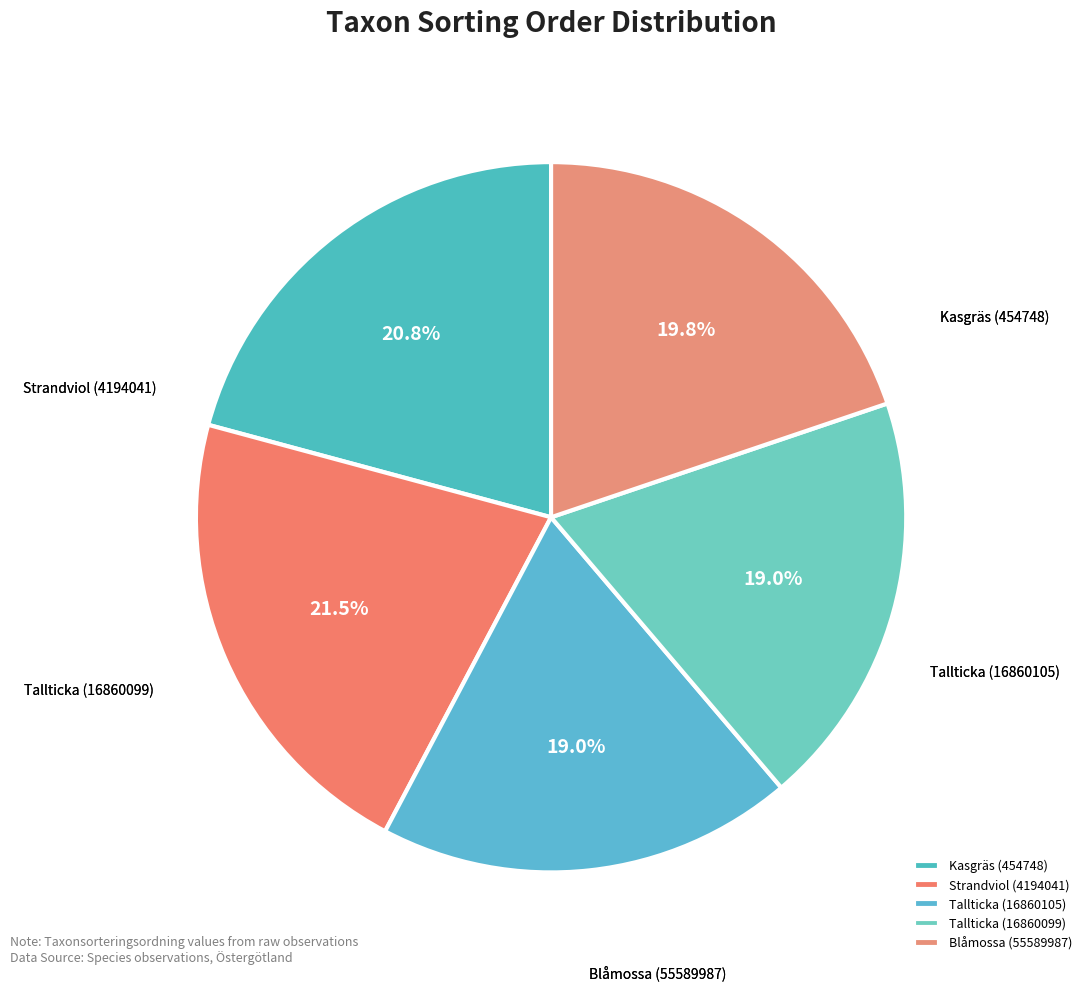

To the nearest percent, what is the difference between the Tallticka (16860099) and Blåmossa (55589987) slice percentages?

1%